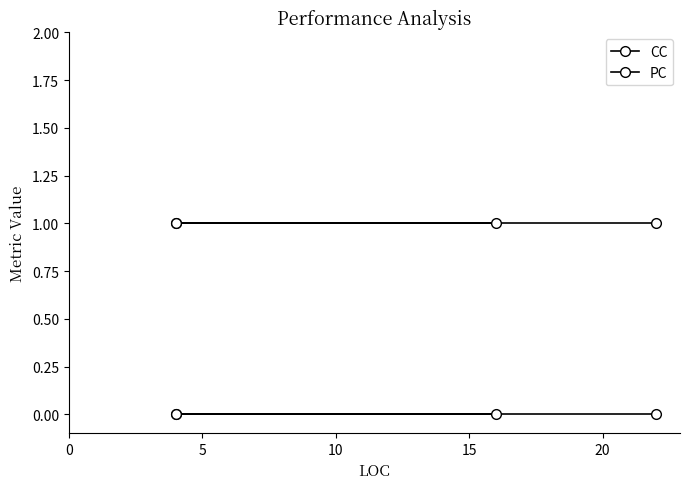

How many lines are shown in the chart?

2